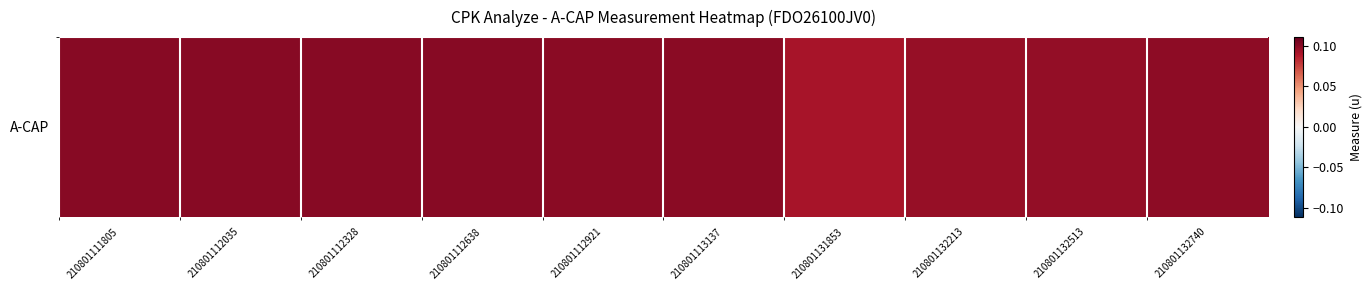

Reading right to left, transcribe all the data shown in this chart.

210801132740=0.1	210801132513=0.1	210801132213=0.1	210801131853=0.1	210801113137=0.1	210801112921=0.1	210801112638=0.1	210801112328=0.1	210801112035=0.1	210801111805=0.1